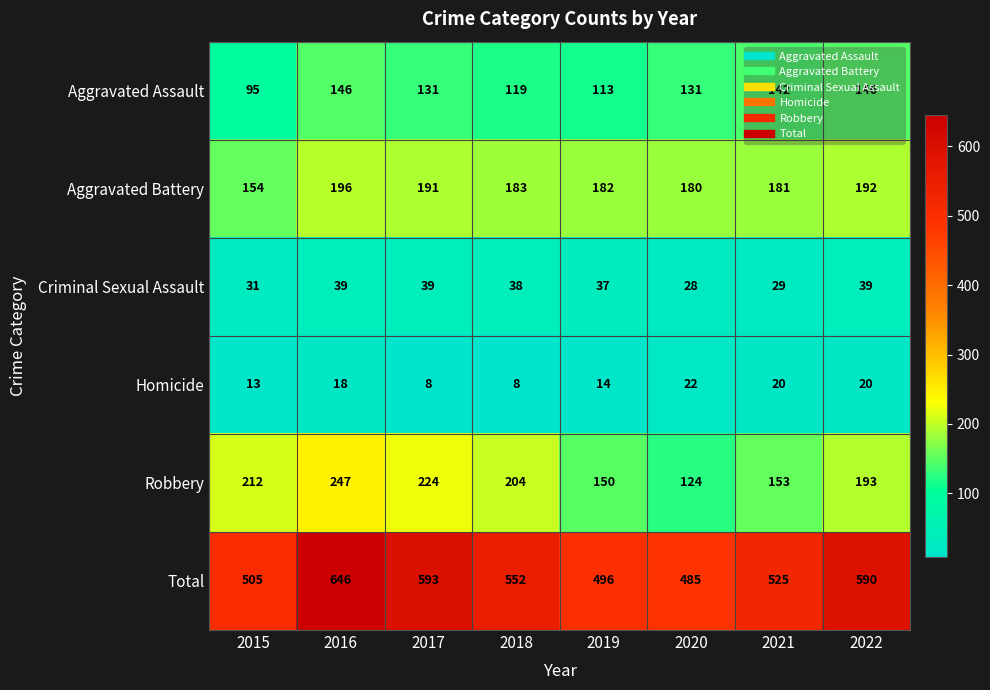

Between 2017 and 2021, which series saw the biggest shift?

Robbery